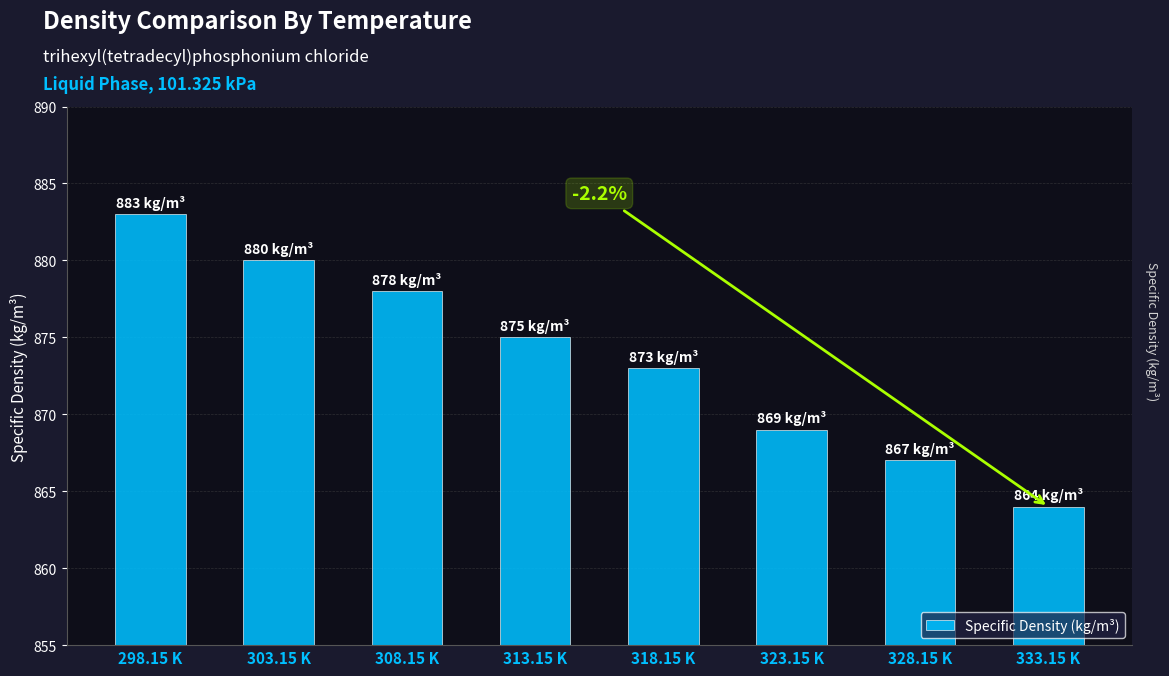

List the labels in order of value, largest first.

298.15 K, 303.15 K, 308.15 K, 313.15 K, 318.15 K, 323.15 K, 328.15 K, 333.15 K